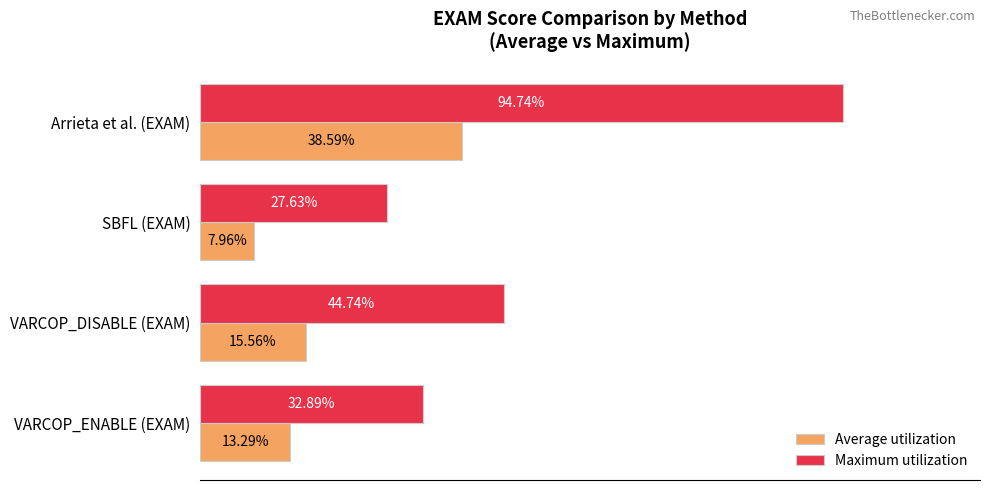

Which series changed the most between VARCOP_DISABLE (EXAM) and SBFL (EXAM)?

Maximum utilization